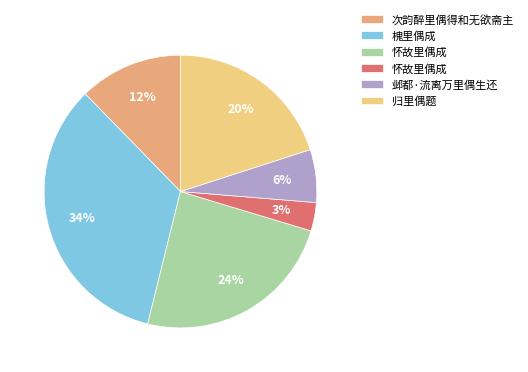

Is there any slice that represents more than half of the pie?

No